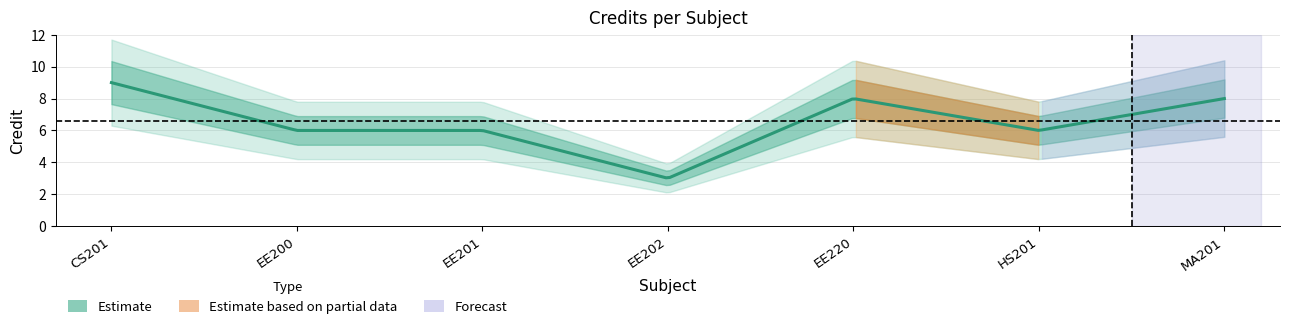

Where is the first local maximum?

EE220